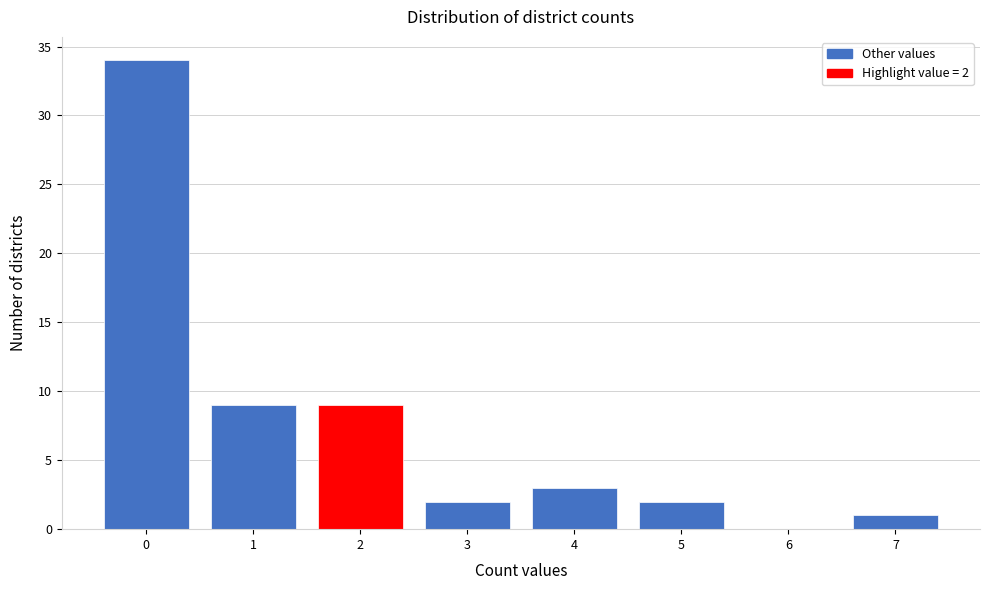

Over which range of the x-axis is the bar tallest?

-0.5 to 0.5